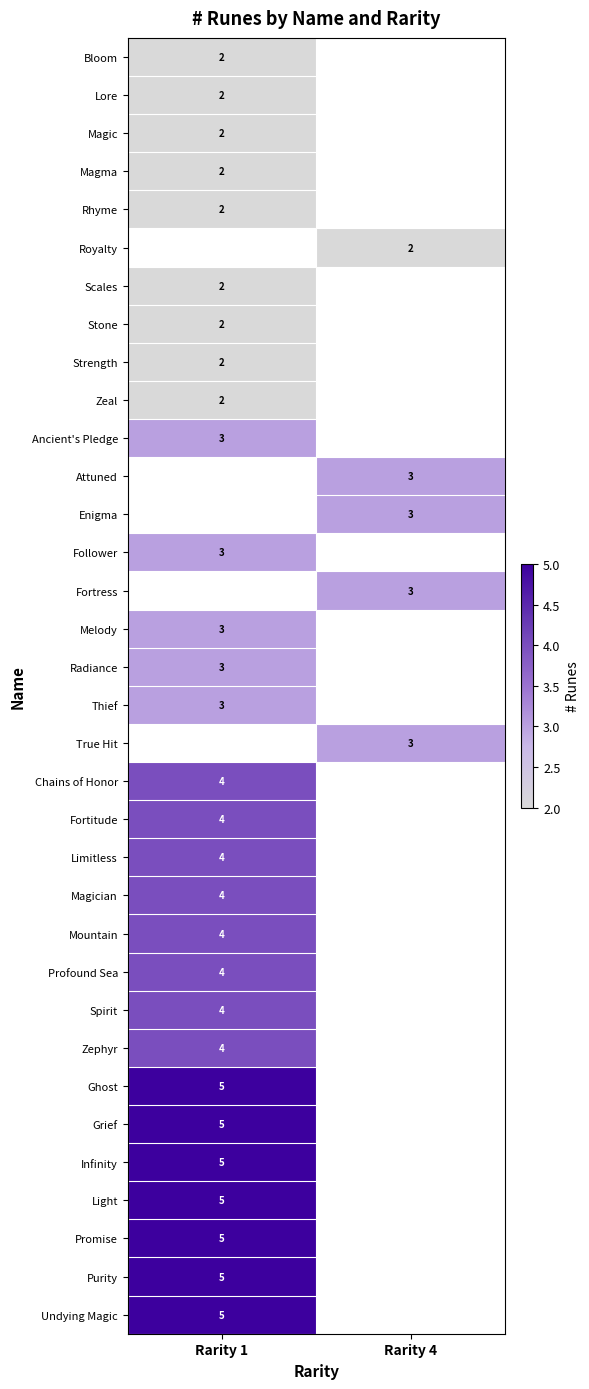

True or false: Fortitude has a value of 2 at Rarity 1.

False